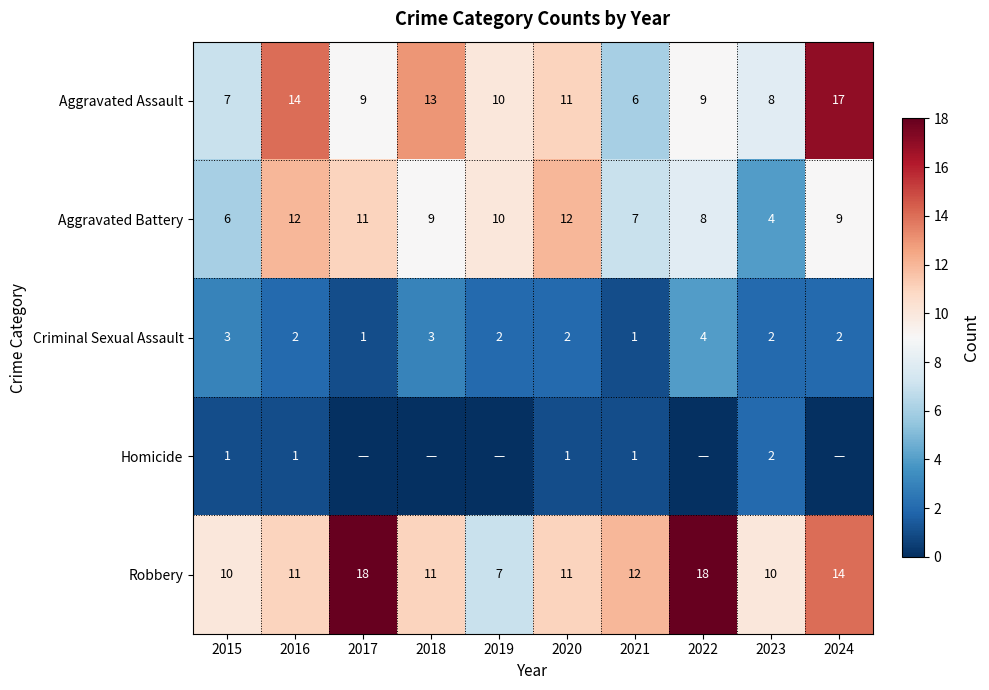

Read the Aggravated Assault value at 2018, to the nearest 5.

15